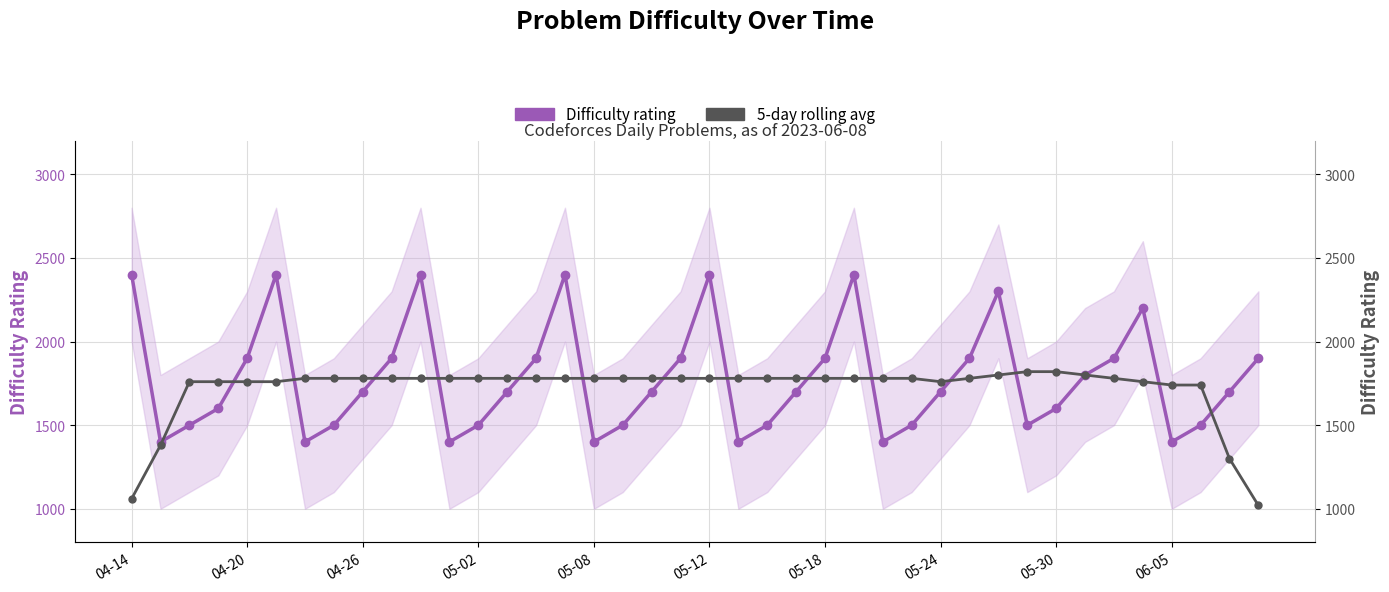

How many times do 5-day rolling avg and Difficulty rating cross each other?

15